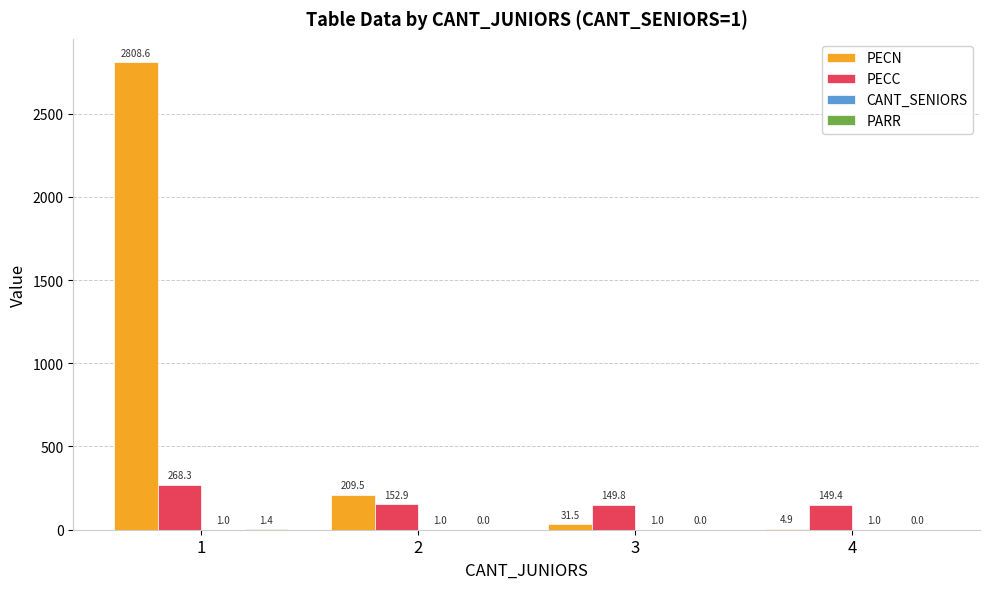

Are the bars grouped side by side (vs. stacked)?

Yes